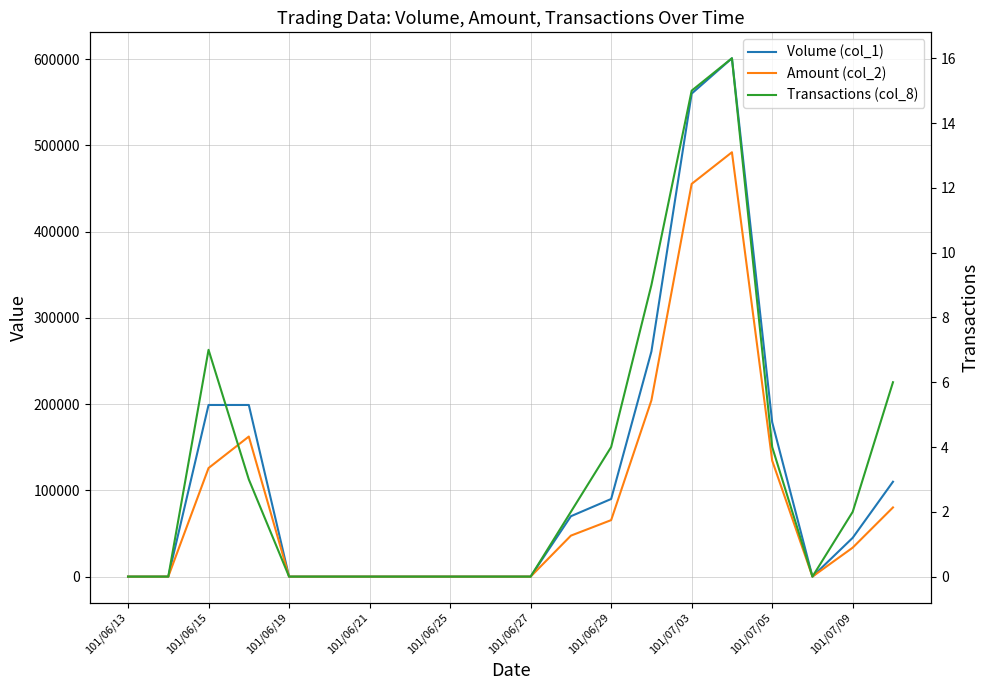

What is the sum of all Transactions (col_8) values?

68